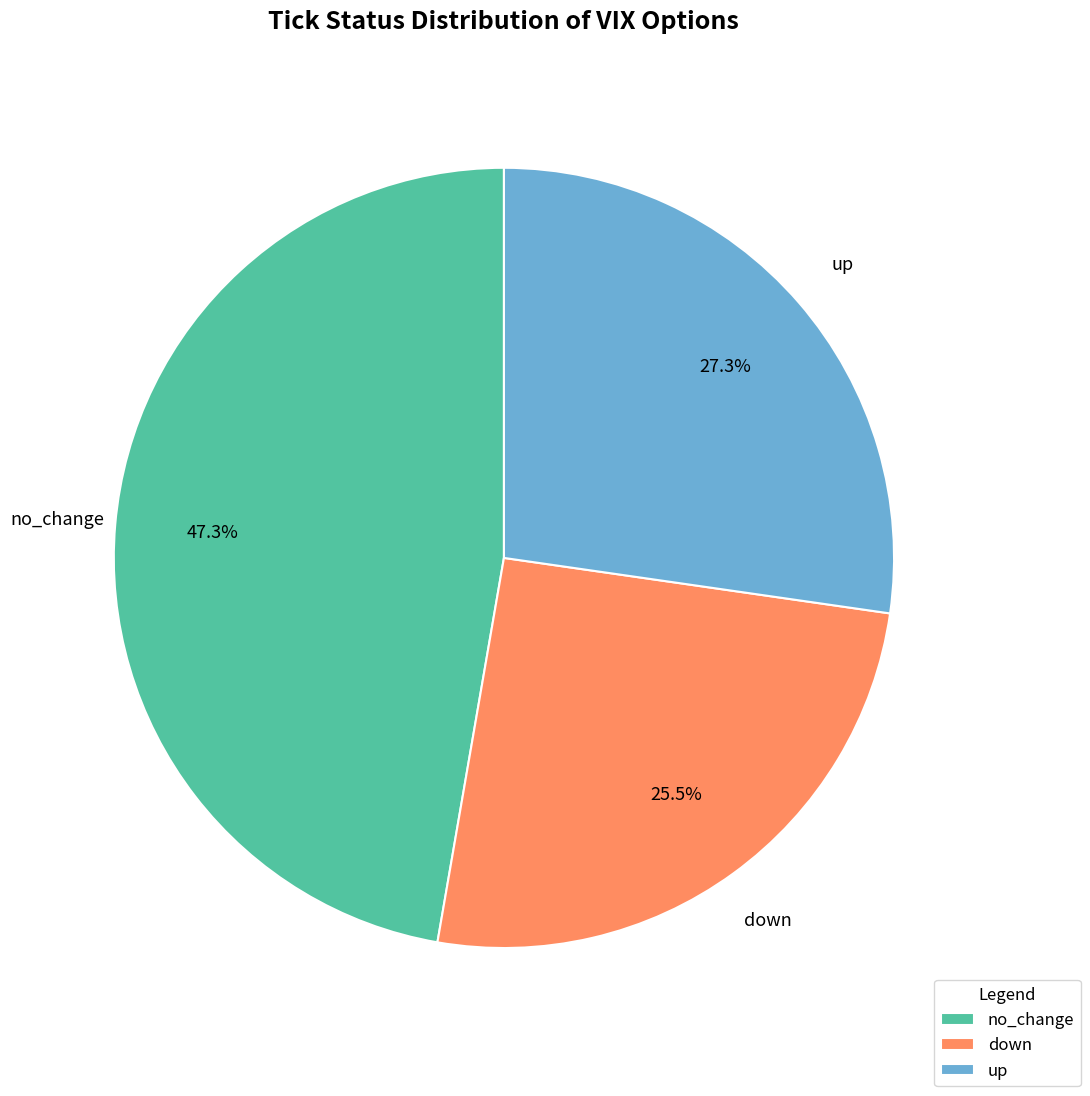

Between down and up, which is larger?

up